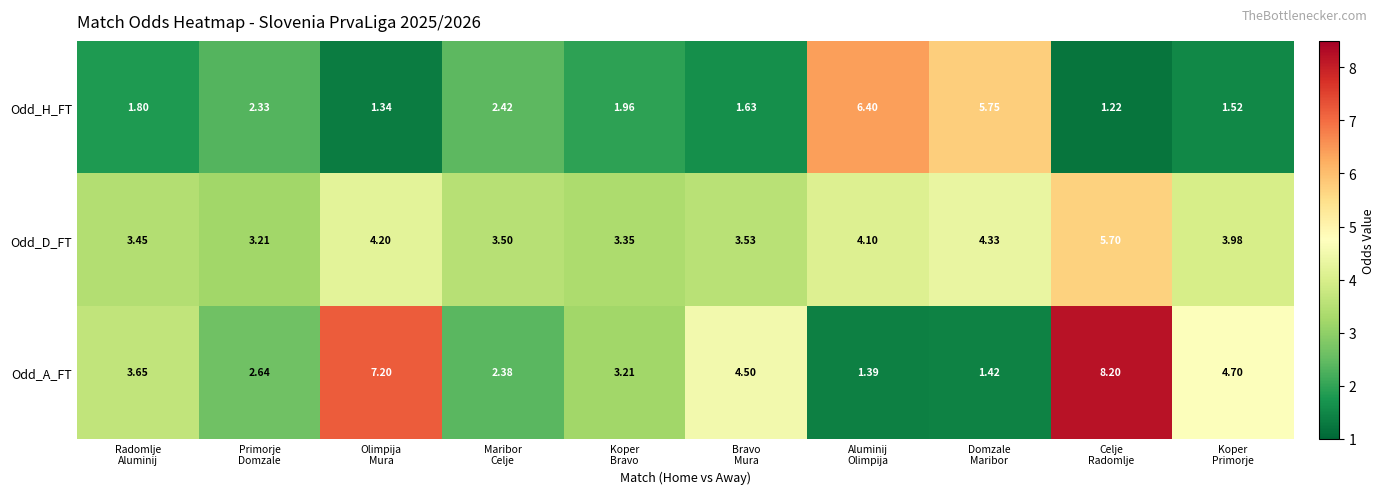

Which series has the largest total across all categories?

Odd_D_FT